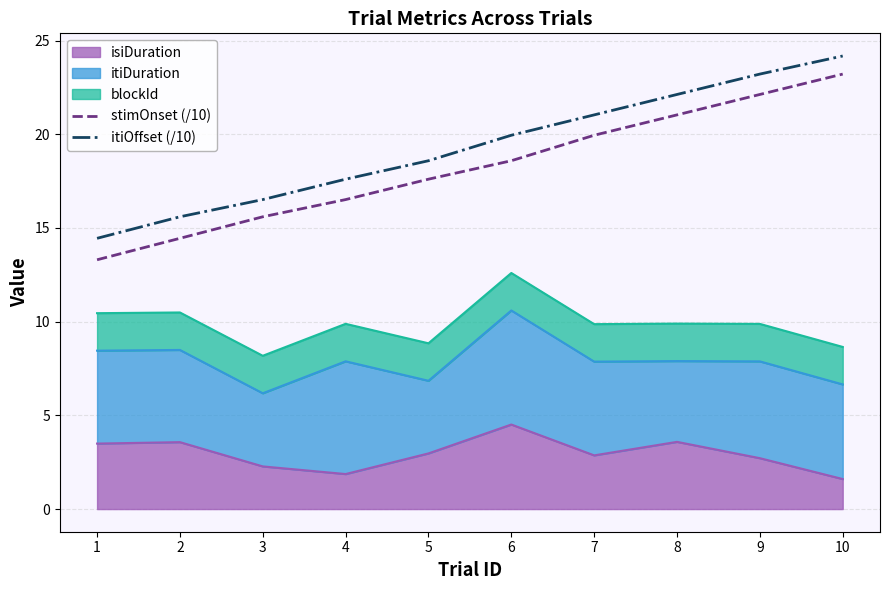

What is the maximum value shown in the chart?

24.2